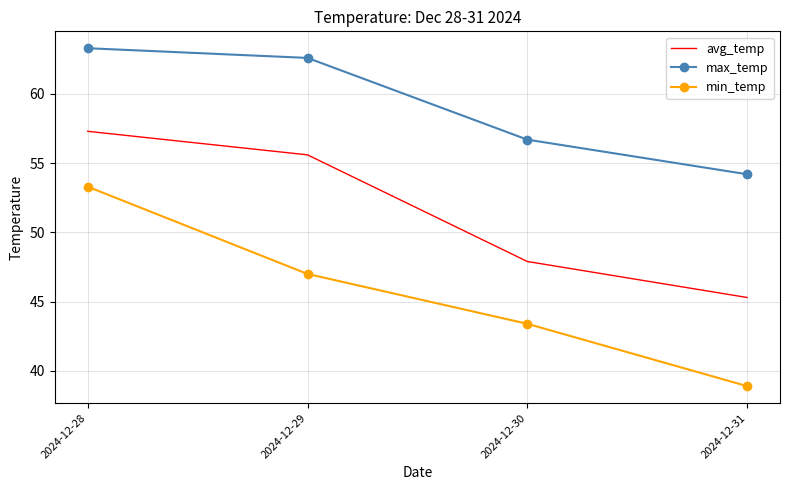

What is the difference between the second highest and second lowest values in the avg_temp series?

7.7